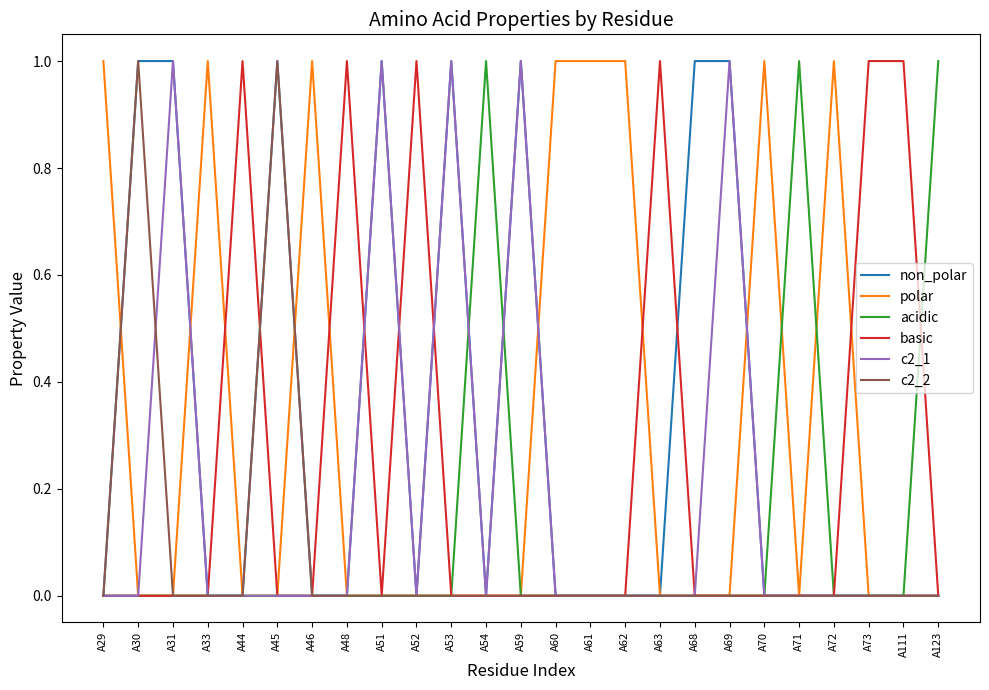

Is the value of polar at A60 greater than the value of c2_2 at A68?

Yes